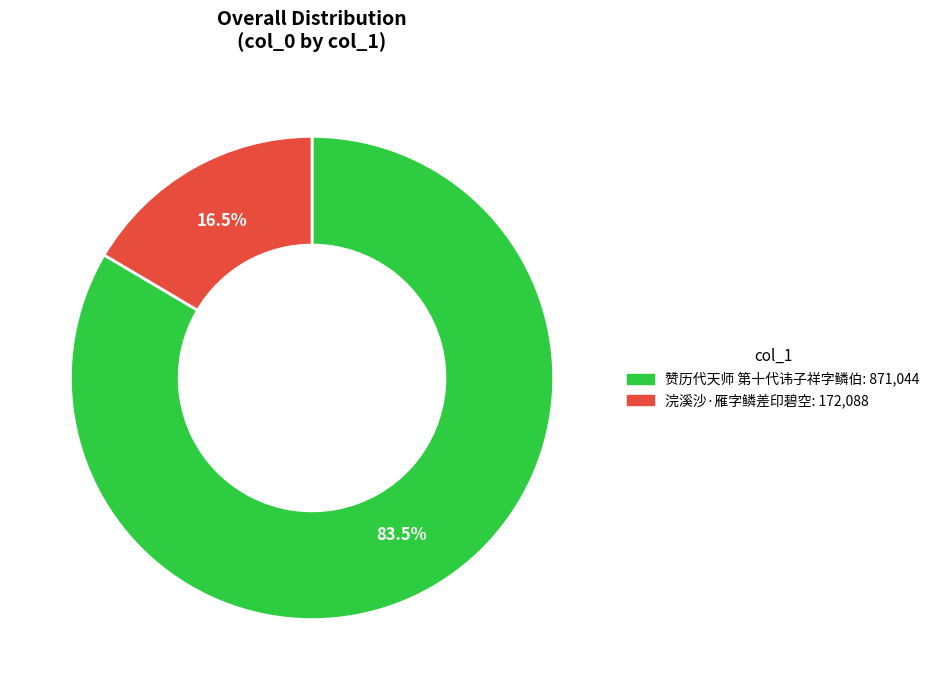

How many segments does this pie chart have?

2